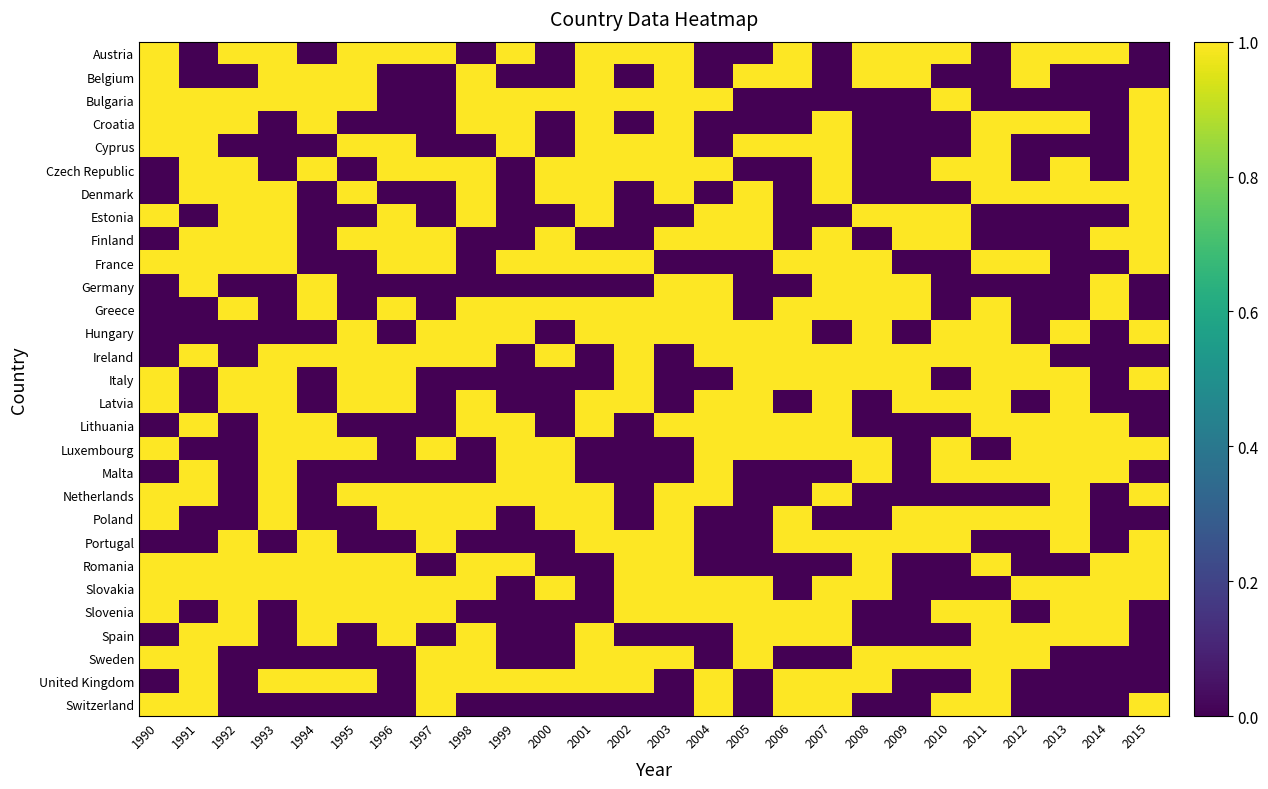

Which series has the largest range (max minus min)?

Austria